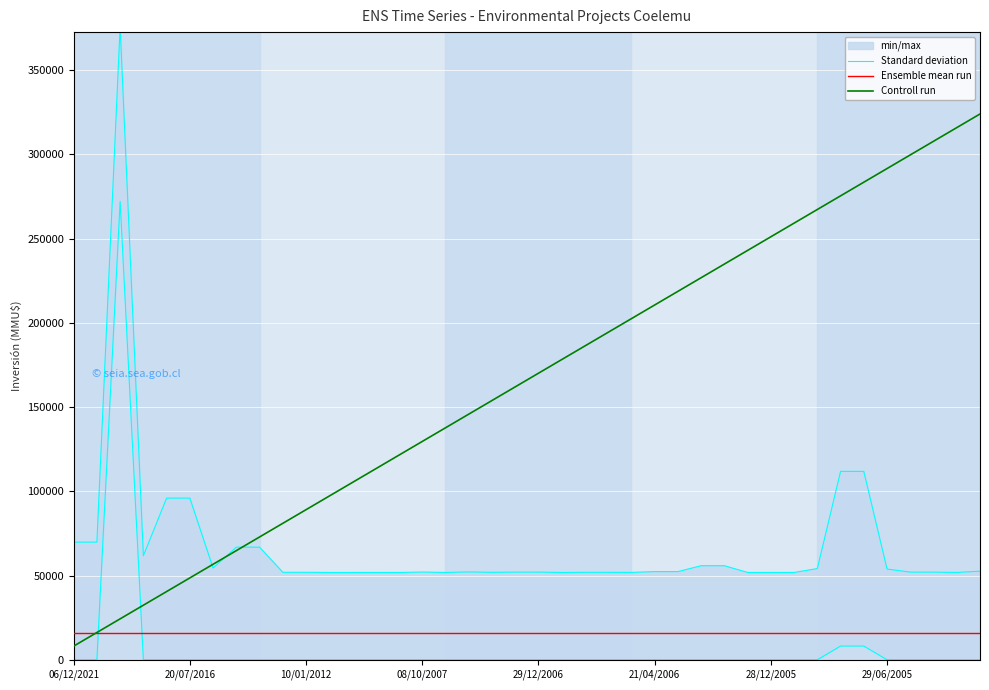

True or false: Standard deviation and Ensemble mean run cross at least once.

False